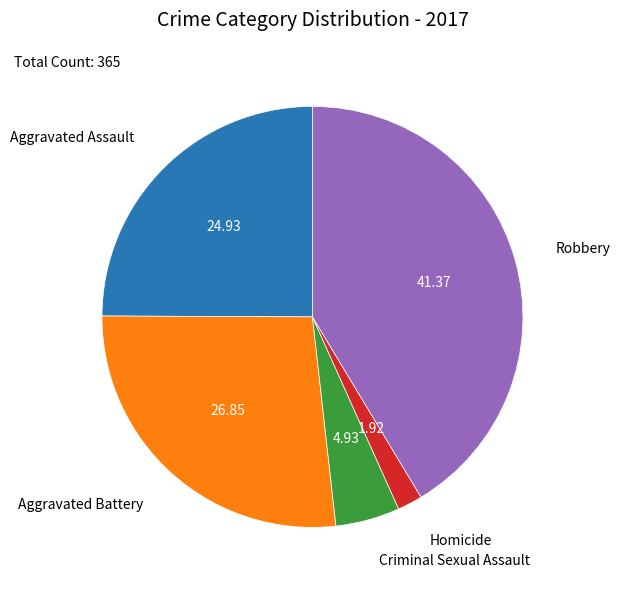

Is there a majority slice in this chart?

No